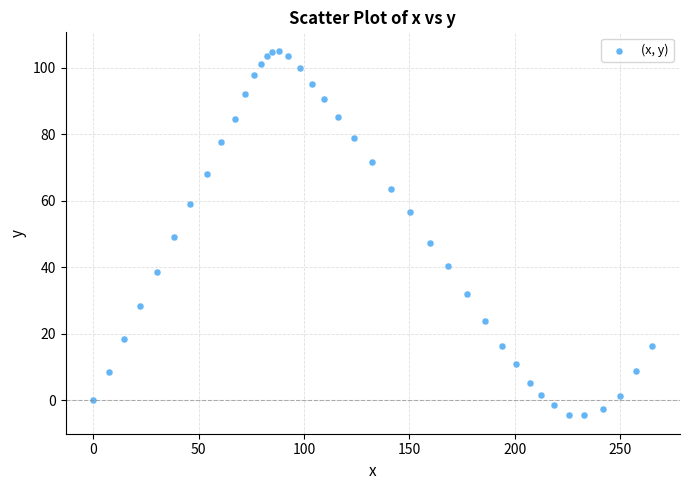

What is the range of Y values (max minus min)?

109.6